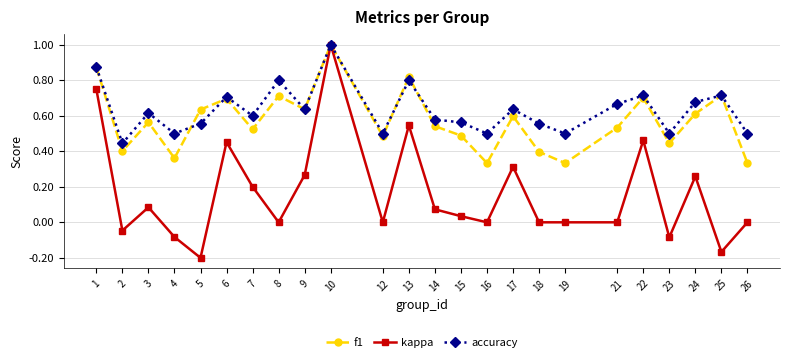

Where is the first local minimum for accuracy?

2